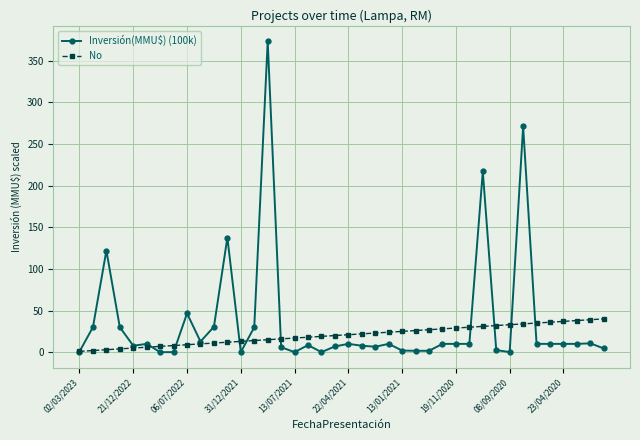

List the series in order of their peak value, highest first.

Inversión(MMU$) (100k), No